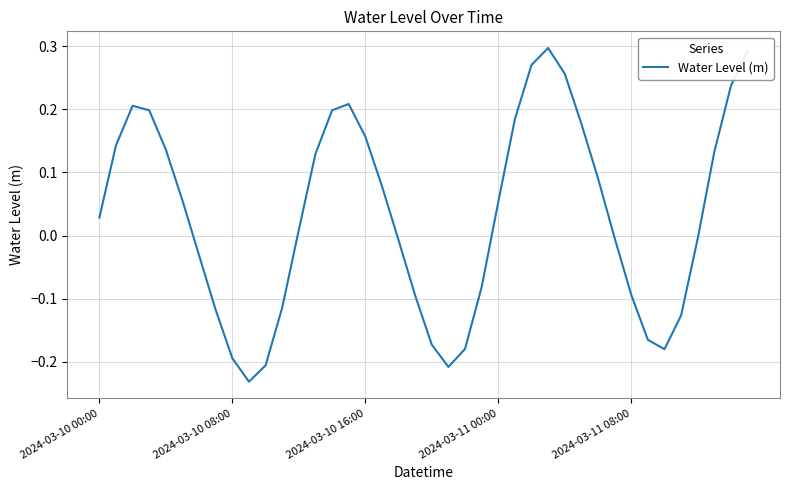

How many negative values are there?

18